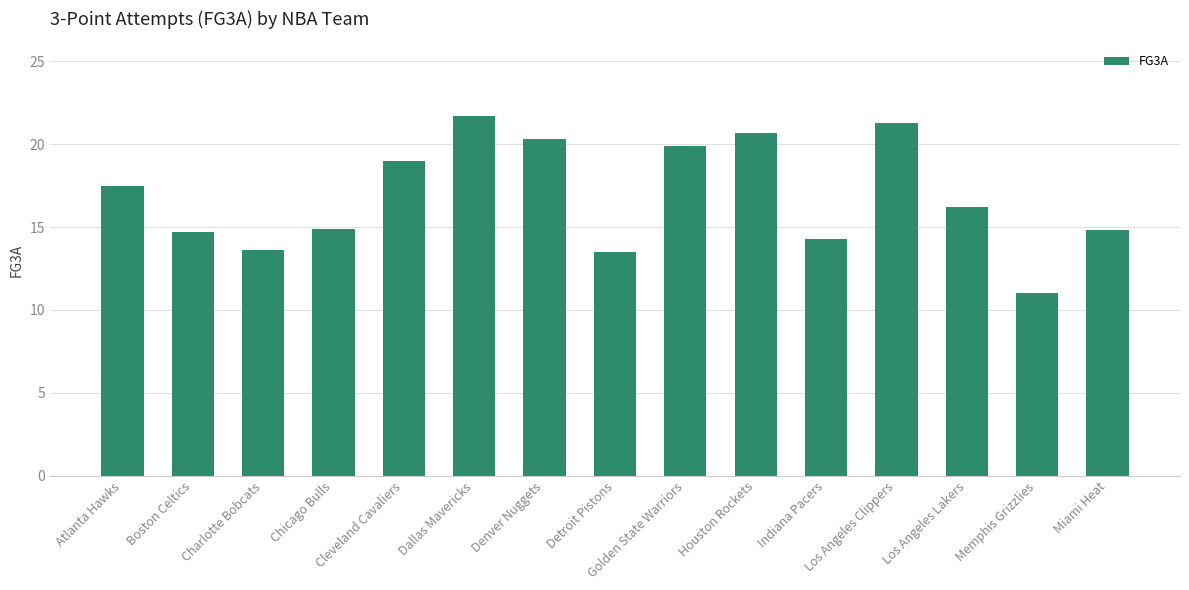

Is it true that the value at Indiana Pacers is 25.6?

False